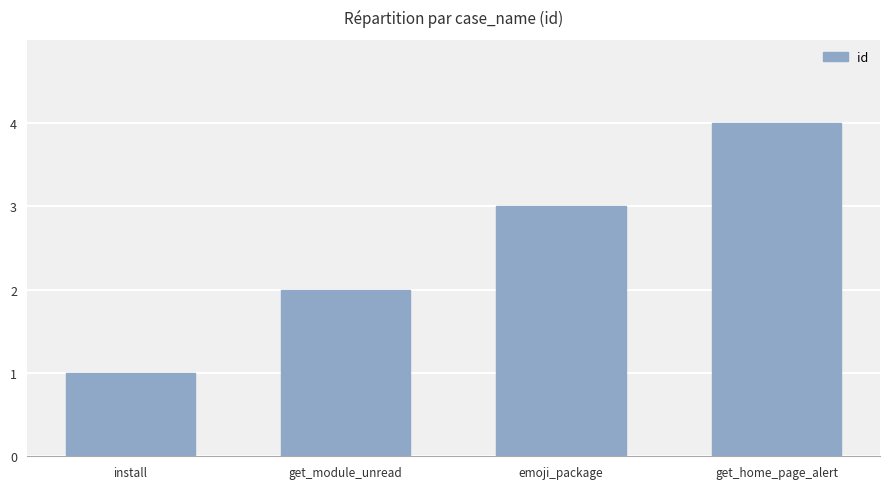

What is the change in value from install to get_home_page_alert?

+3